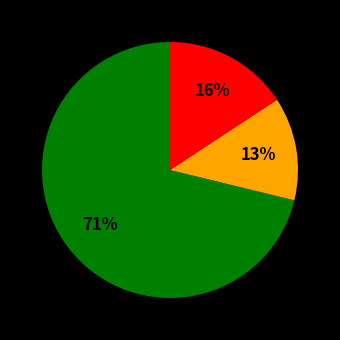

Count the number of slices in the pie.

3